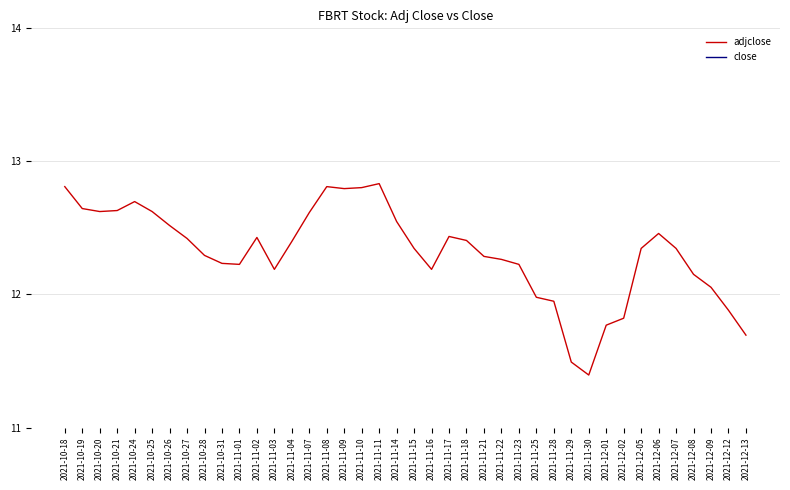

The value of adjclose at 2021-12-07 is 16.8. True or false?

False